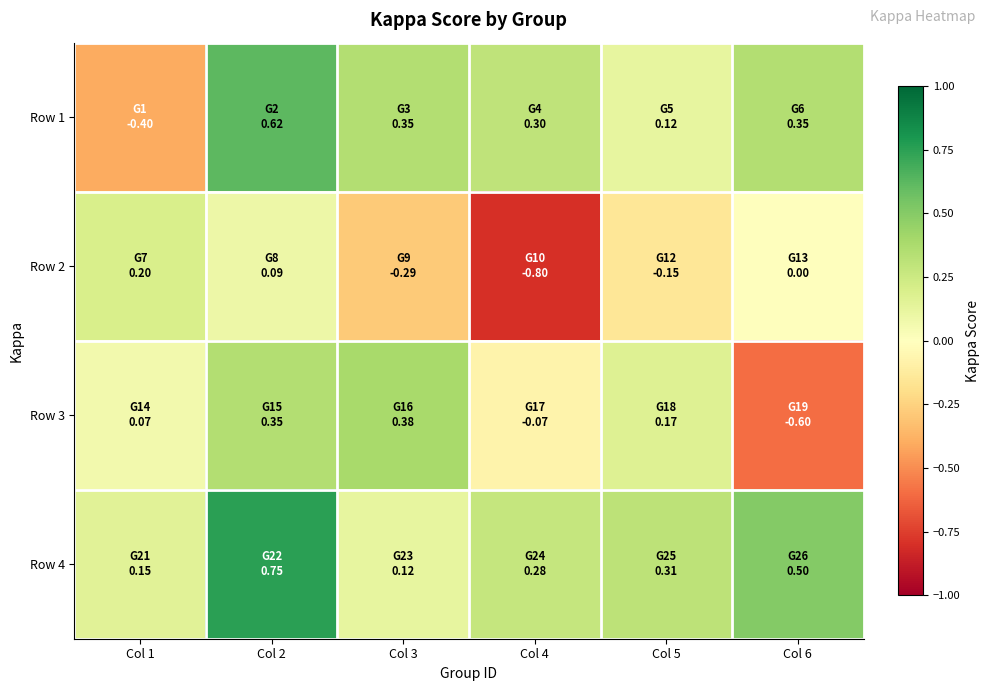

Between Col 2 and Col 5, which series saw the biggest shift?

Row 1